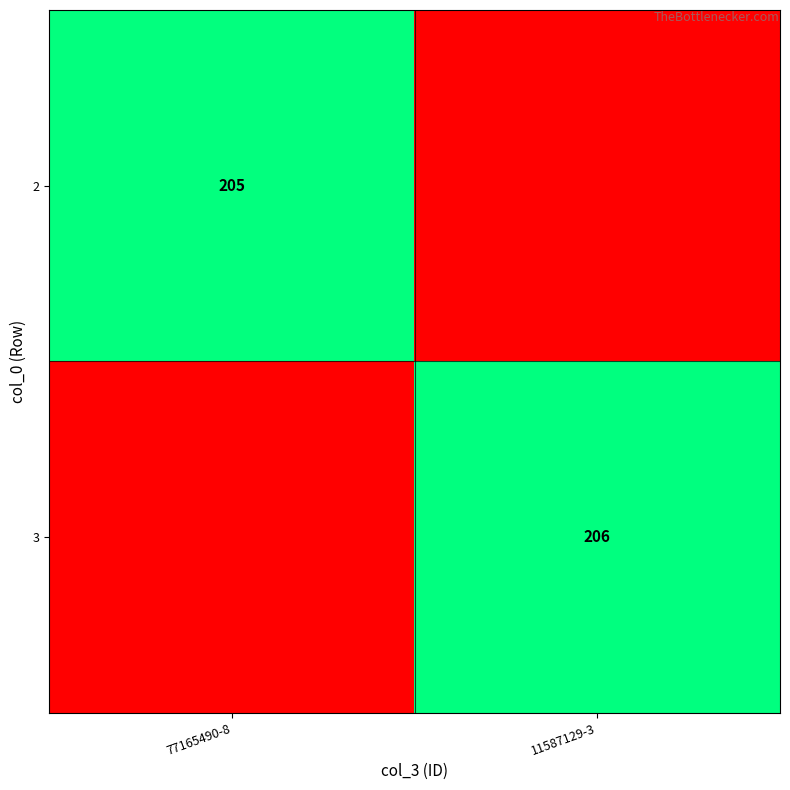

The 3 series shows 42 at 11587129-3. True or false?

False